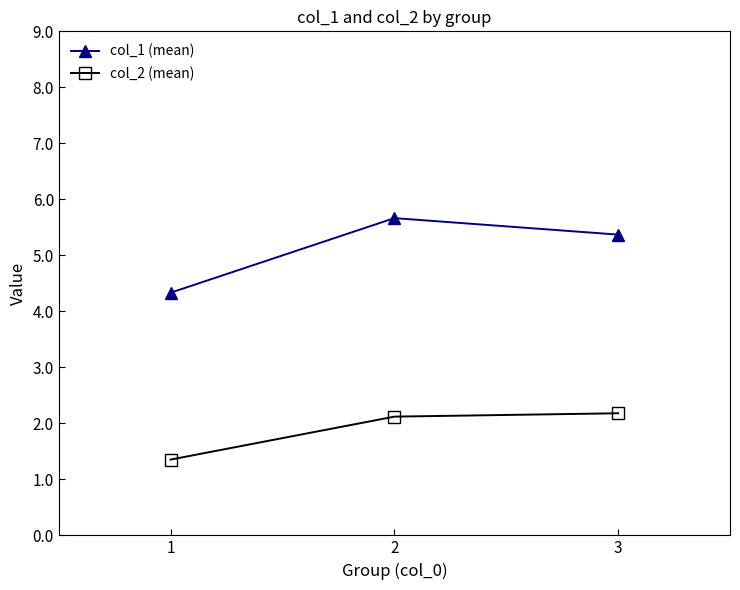

What is the value of the col_2 (mean) point at the 3rd from the left?

2.2